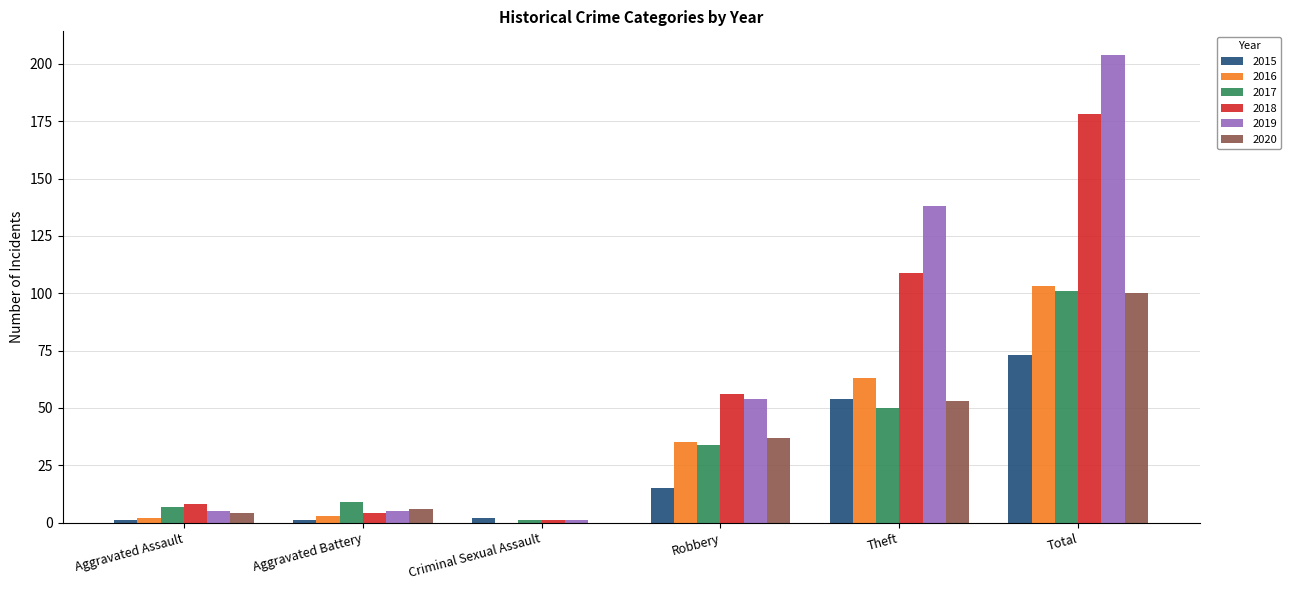

True or false: 2019 has a value of 75 at Total.

False